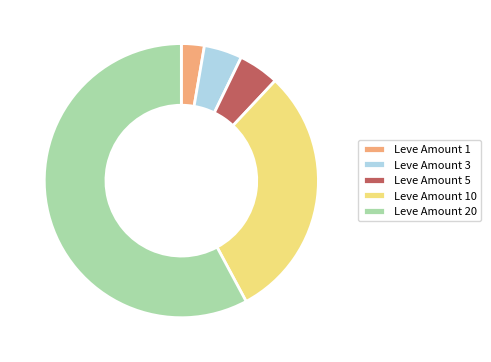

Which category accounts for the majority?

Leve Amount 20